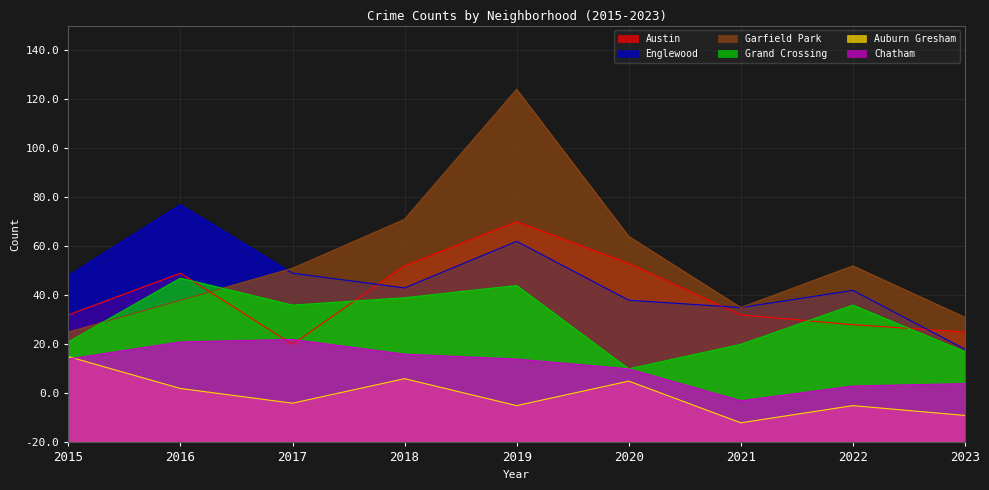

In Garfield Park, how many points are lower than both neighbors (excluding endpoints)?

1